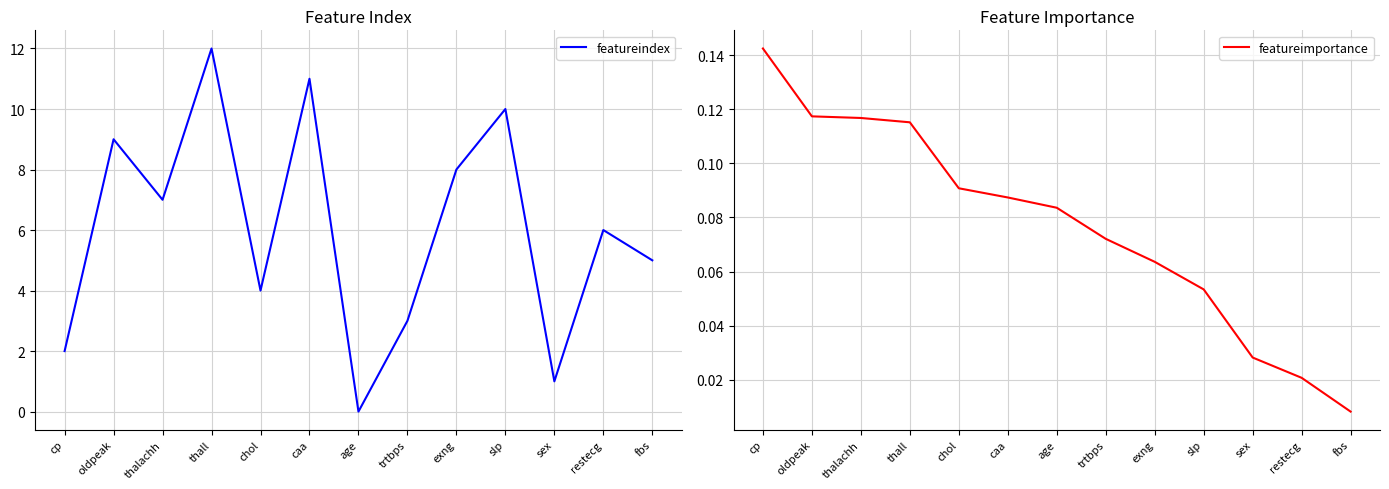

Reading left to right, extract all data points from this chart.

featureindex: 2.0	9.0	7.0	12.0	4.0	11.0	0.0	3.0	8.0	10.0	1.0	6.0	5.0
featureimportance: 0.1	0.1	0.1	0.1	0.1	0.1	0.1	0.1	0.1	0.1	0.0	0.0	0.0